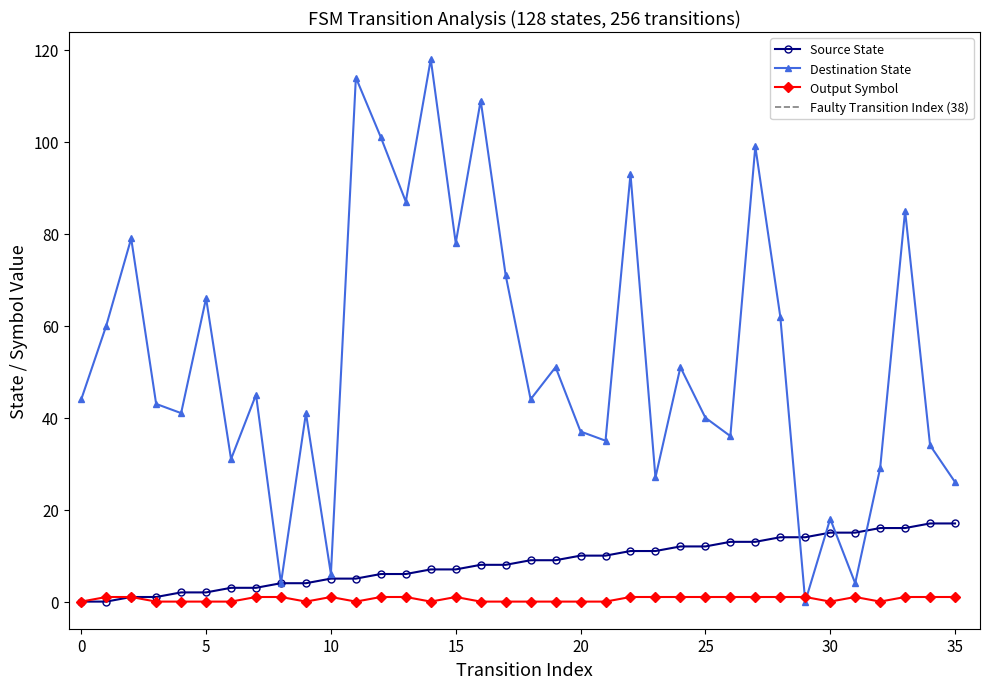

Where do destination_state and source_state first cross each other?

28 and 29